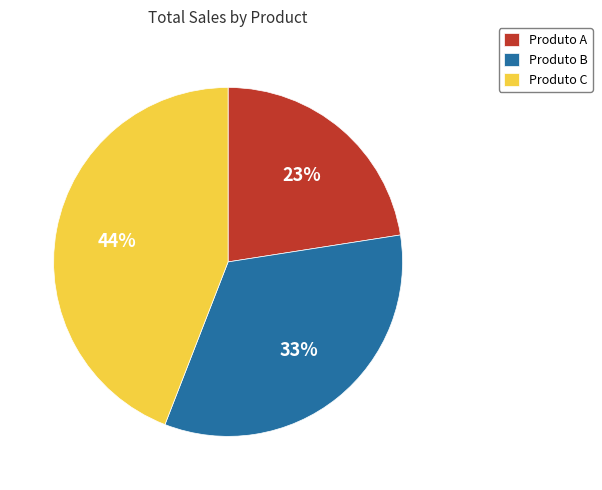

True or false: Produto C accounts for 44% of the total.

True